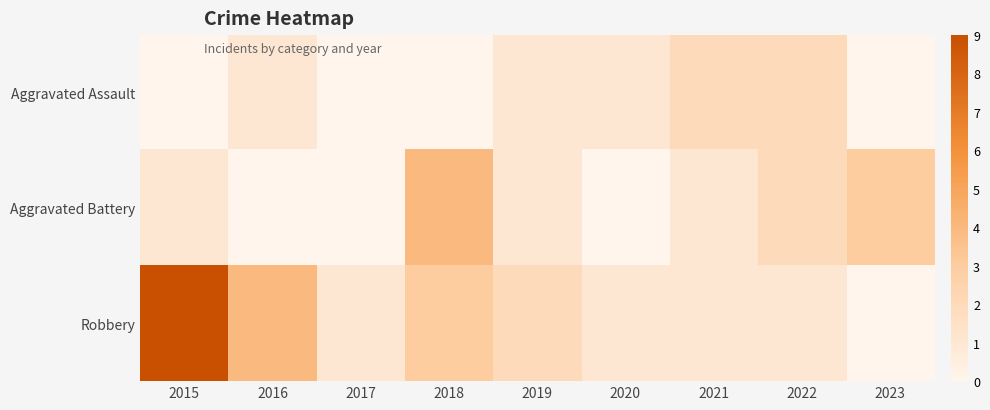

Reading right to left, what are all the values shown in this chart?

Aggravated Assault: 2023=0	2022=2	2021=2	2020=1	2019=1	2018=0	2017=0	2016=1	2015=0
Aggravated Battery: 2023=3	2022=2	2021=1	2020=0	2019=1	2018=4	2017=0	2016=0	2015=1
Robbery: 2023=0	2022=1	2021=1	2020=1	2019=2	2018=3	2017=1	2016=4	2015=9